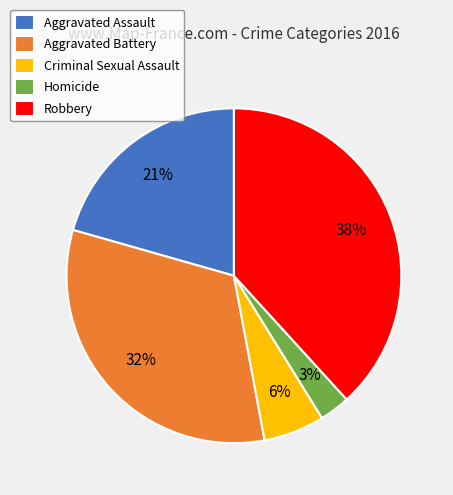

To the nearest percent, what portion does Criminal Sexual Assault represent?

6%